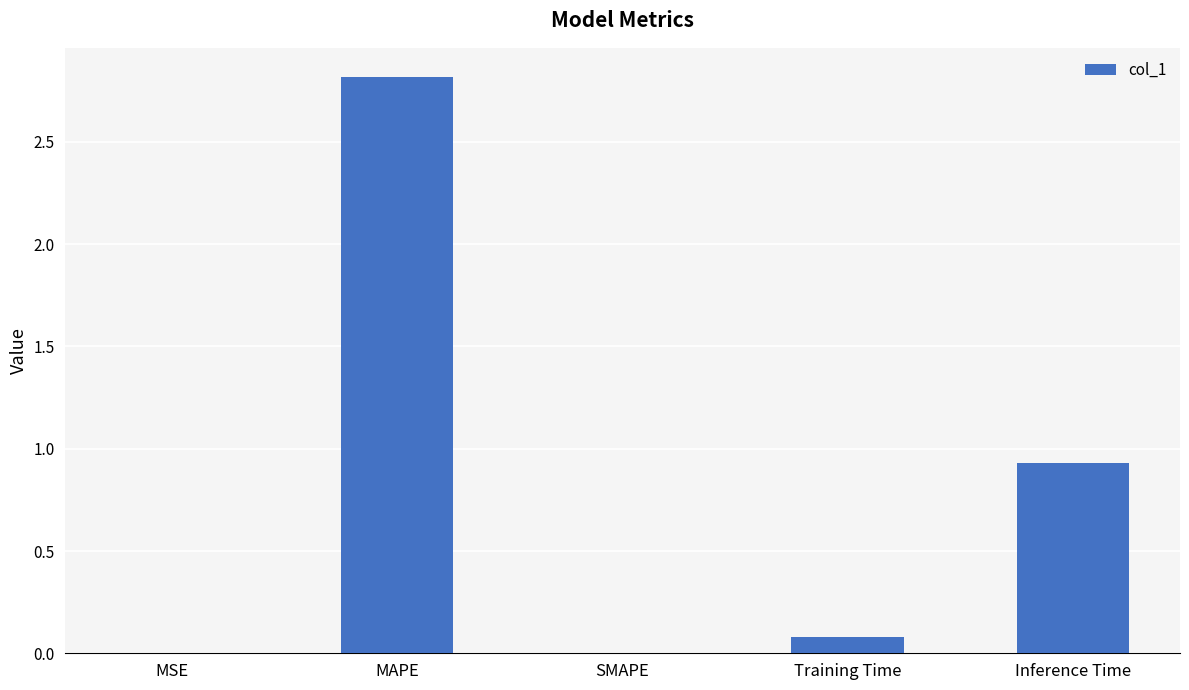

Where is the data nearest to the value 1?

Inference Time